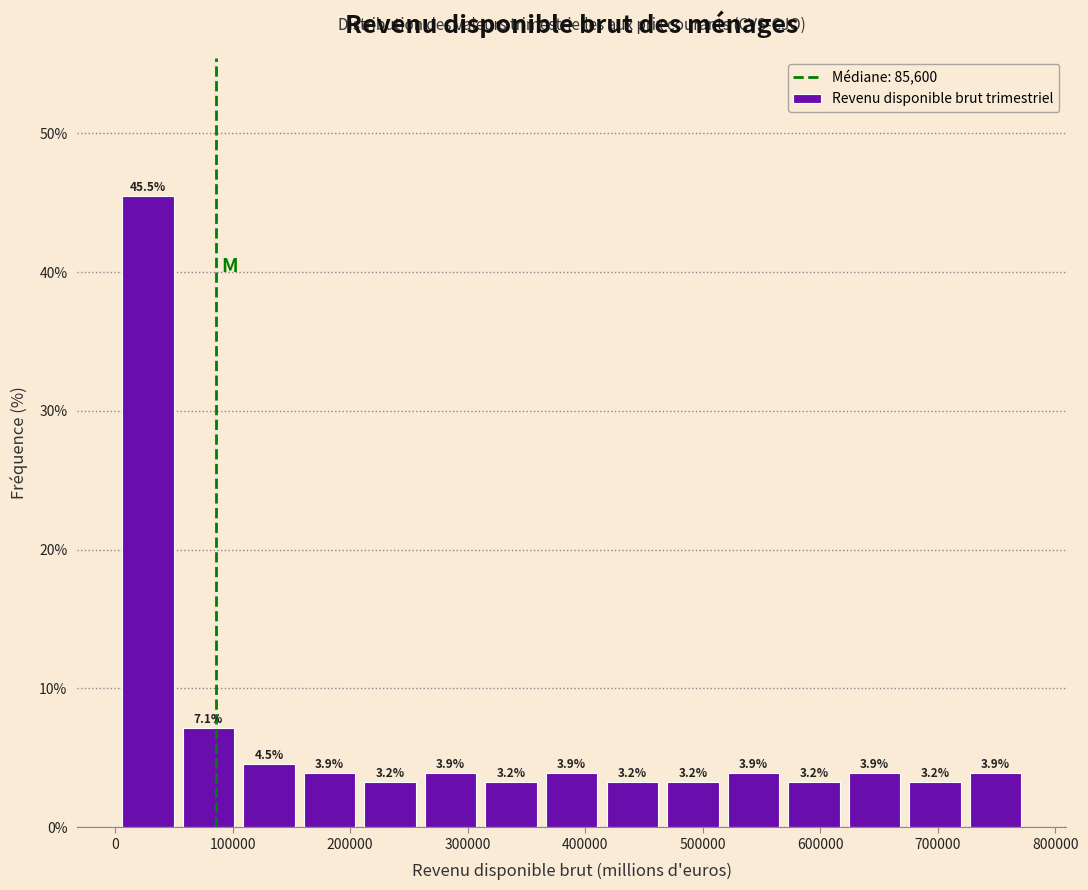

Reading left to right, list every bar in this chart as the range it spans on the x-axis followed by its height. The bar edges are not printed on the chart, so give them approximately, as read against the axis.

0 to 50000: 45.5
50000 to 110000: 7.1
110000 to 160000: 4.5
160000 to 210000: 3.9
210000 to 260000: 3.2
260000 to 310000: 3.9
310000 to 360000: 3.2
360000 to 410000: 3.9
410000 to 470000: 3.2
470000 to 520000: 3.2
520000 to 570000: 3.9
570000 to 620000: 3.2
620000 to 670000: 3.9
670000 to 720000: 3.2
720000 to 780000: 3.9